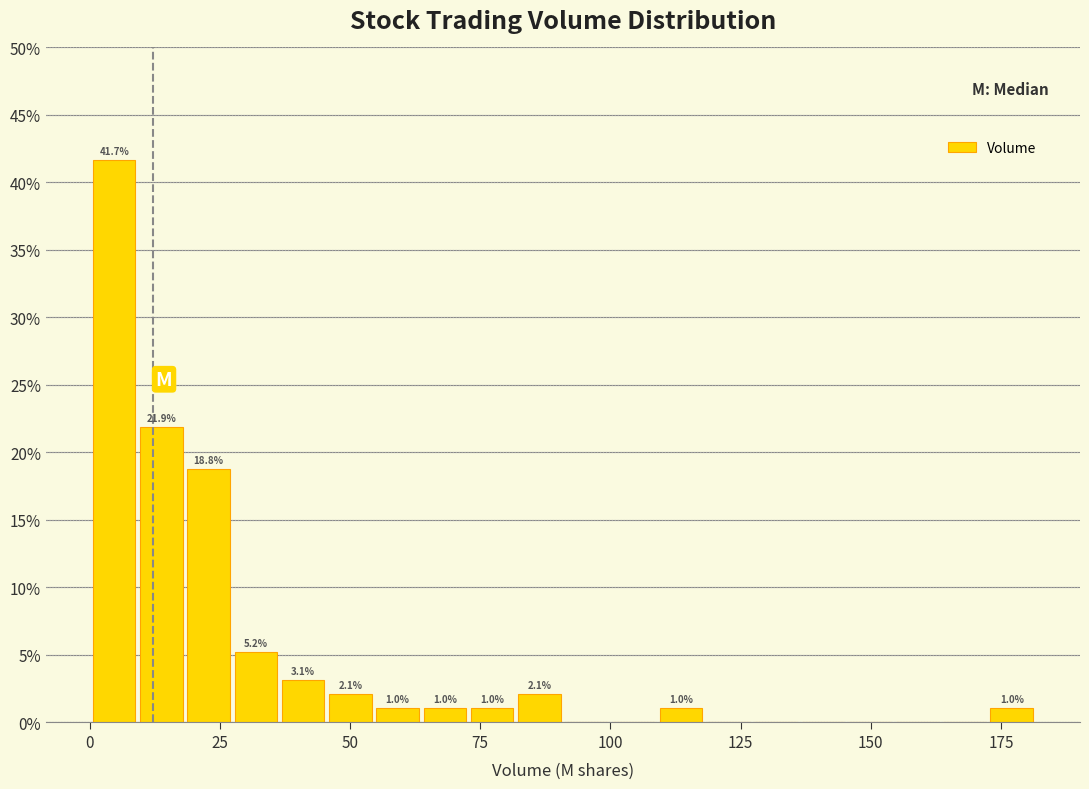

Around what value on the x-axis is the tallest bar? Give the approximate position of its centre, as read against the axis.

5